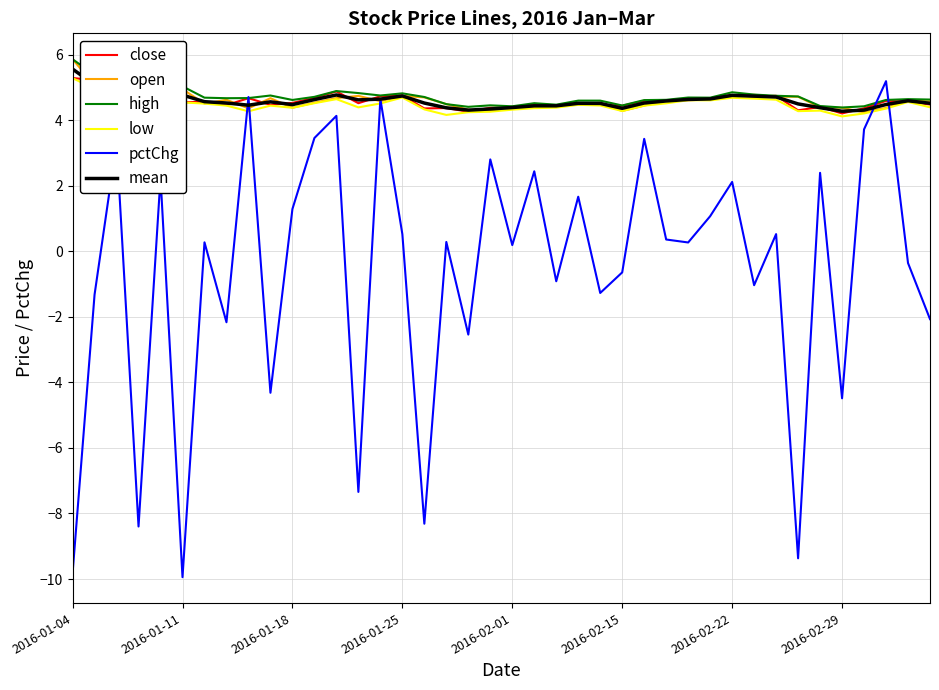

True or false: low and open cross at least once.

False